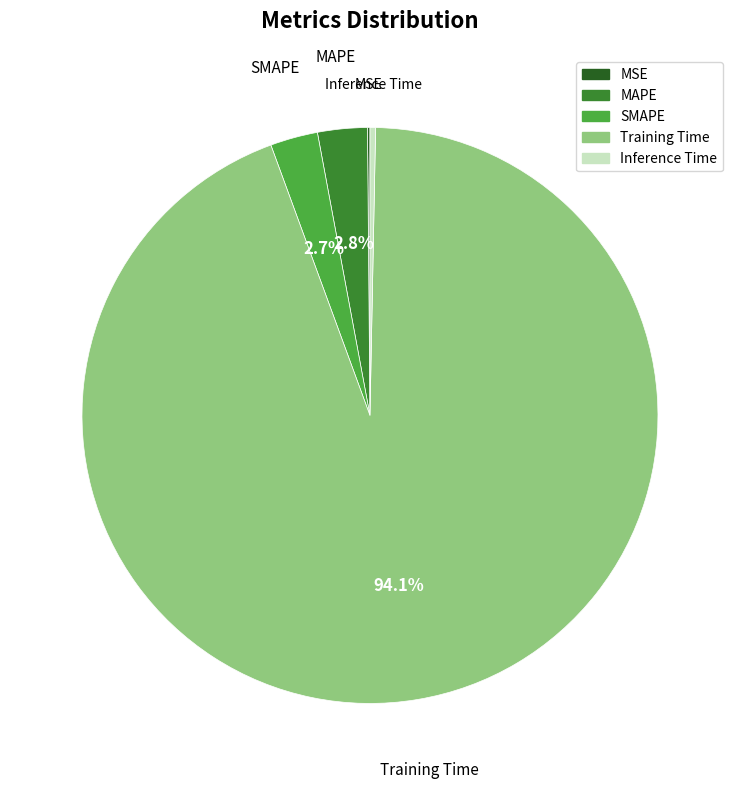

Is the sum of MAPE and Inference Time greater than half?

No